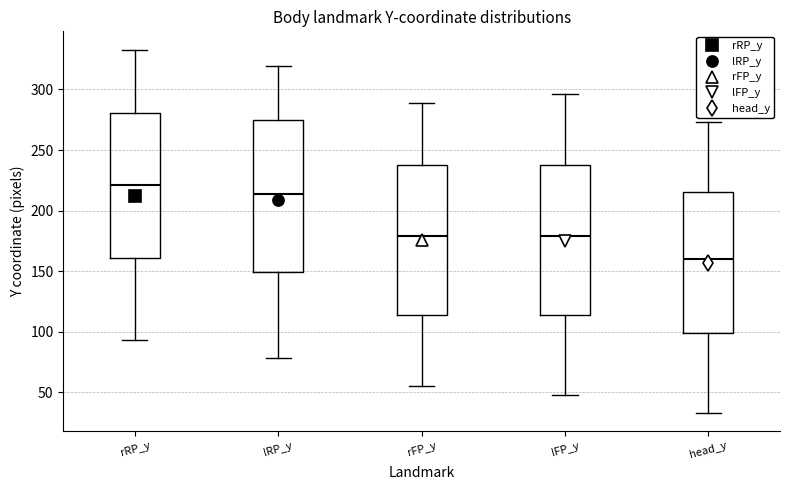

Reading left to right, read every box against the y-axis: the position of its median line, the range the box covers, and the ends of its whiskers. The values are not printed on the chart, so give them approximately, as read against the axis.

rRP_y: median 220, box 160 to 280, whiskers 95 to 335
lRP_y: median 215, box 150 to 275, whiskers 80 to 320
rFP_y: median 180, box 115 to 240, whiskers 55 to 290
lFP_y: median 180, box 115 to 240, whiskers 50 to 295
head_y: median 160, box 100 to 215, whiskers 35 to 275